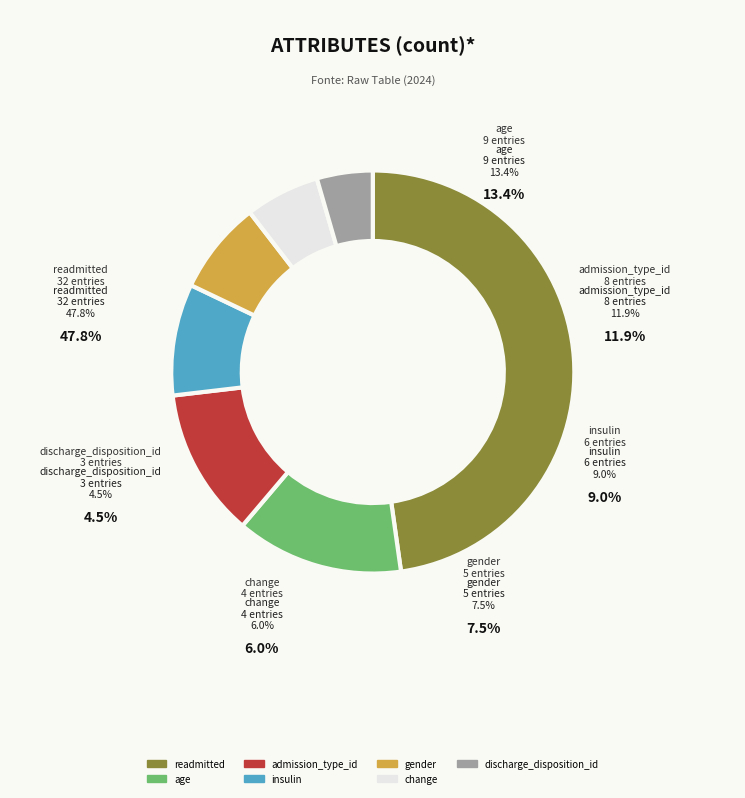

What percentage do age and insulin together represent?

22.4%